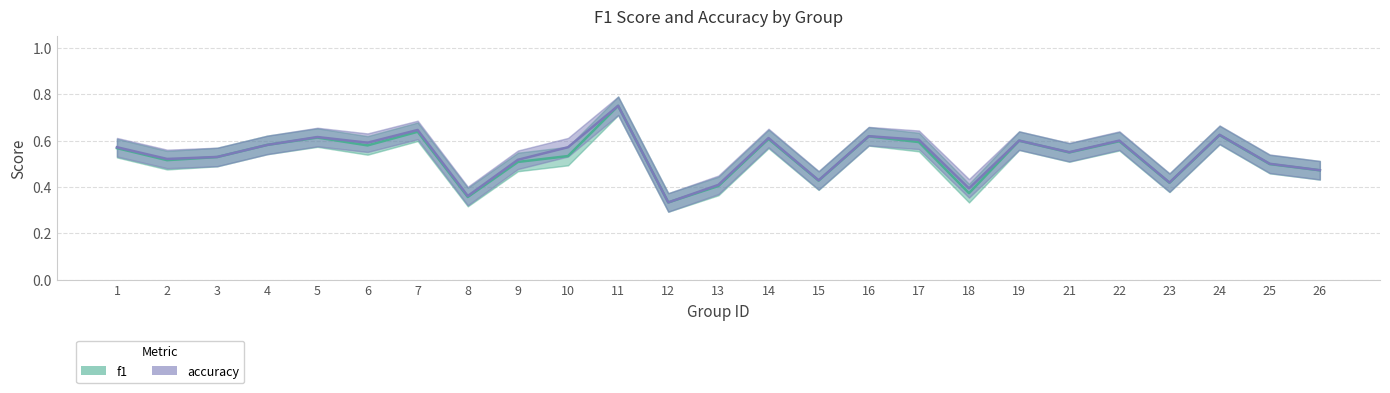

True or false: accuracy has a value of 0.6 at 5.

True